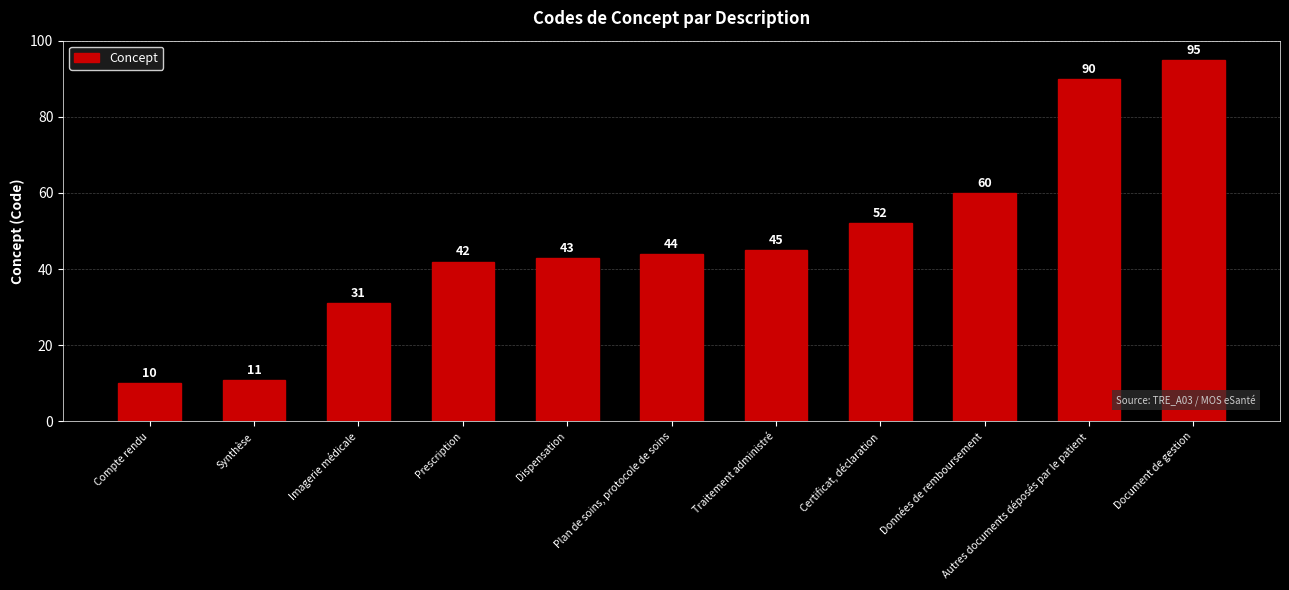

What is the change in value from Imagerie médicale to Autres documents déposés par le patient?

+59